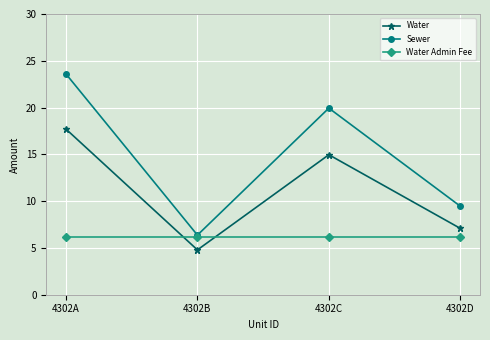

Is it true that Water Admin Fee equals 9.8 at 4302B?

False